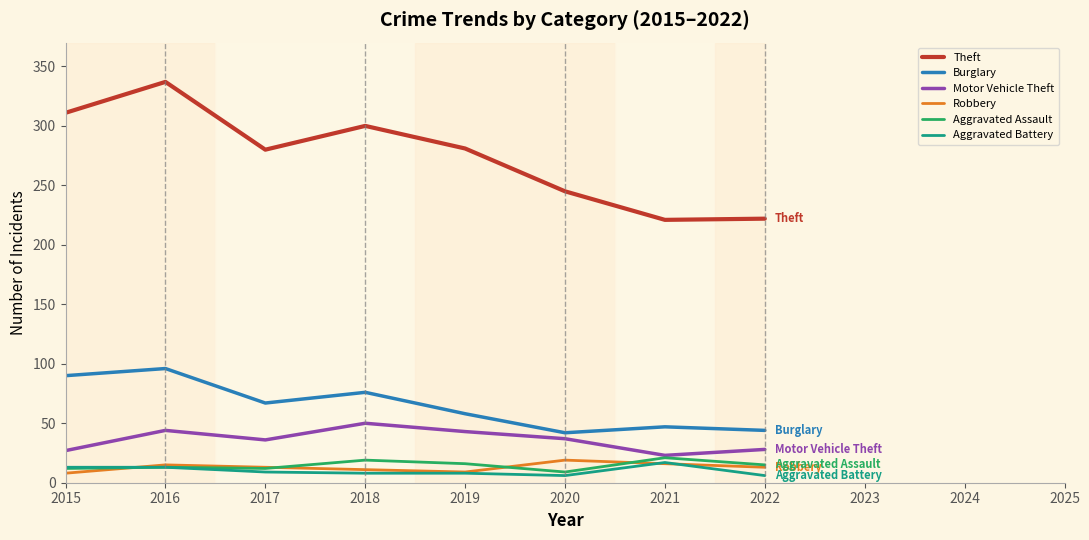

Which series has the largest total across all categories?

Theft